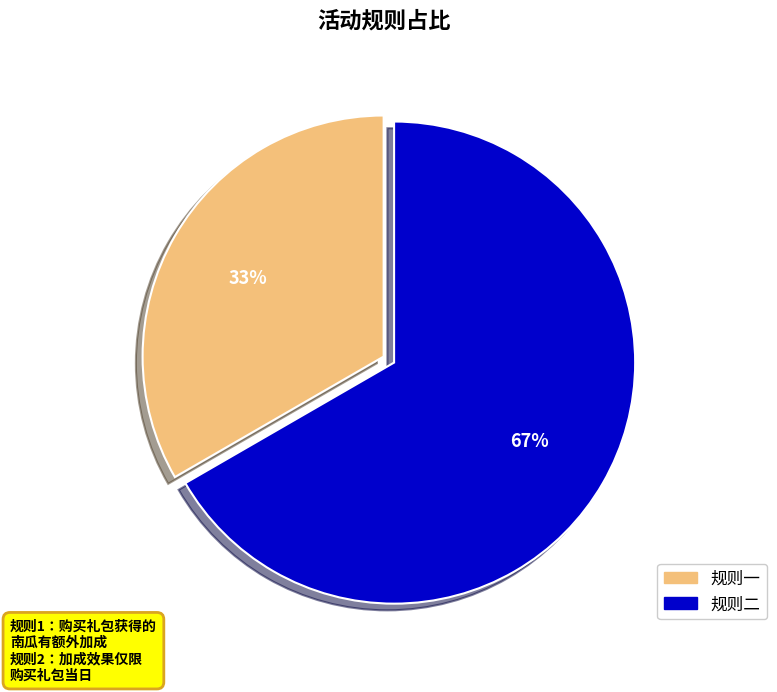

Is there any slice that represents more than half of the pie?

Yes